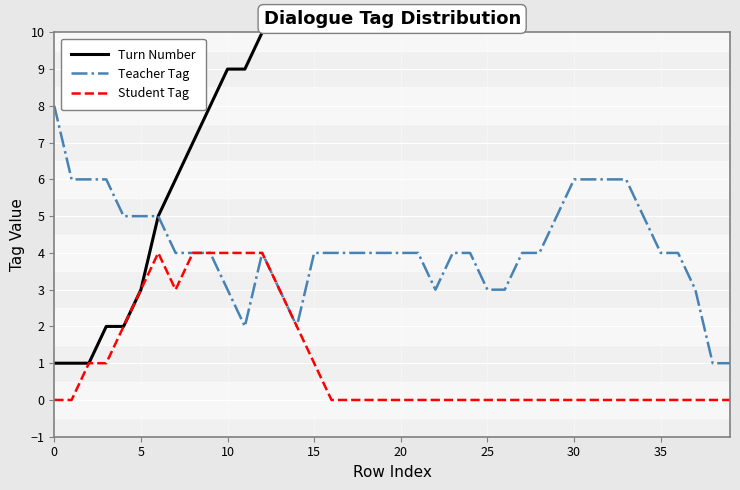

How many data points in Teacher Tag are less than 4?

10